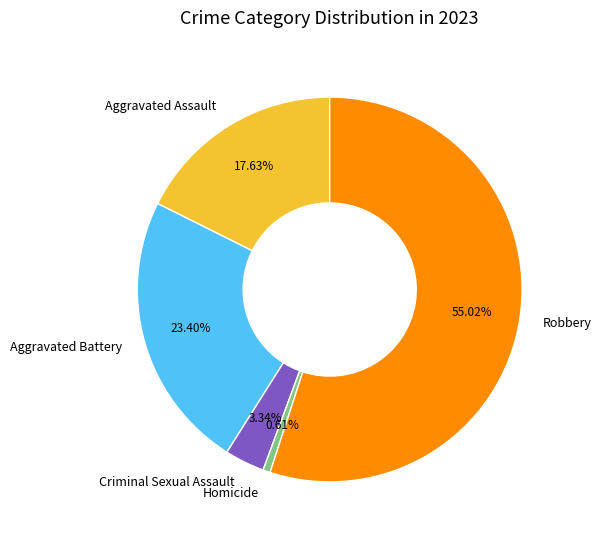

To the nearest percent, what is the difference between the Aggravated Battery and Aggravated Assault slice percentages?

6%